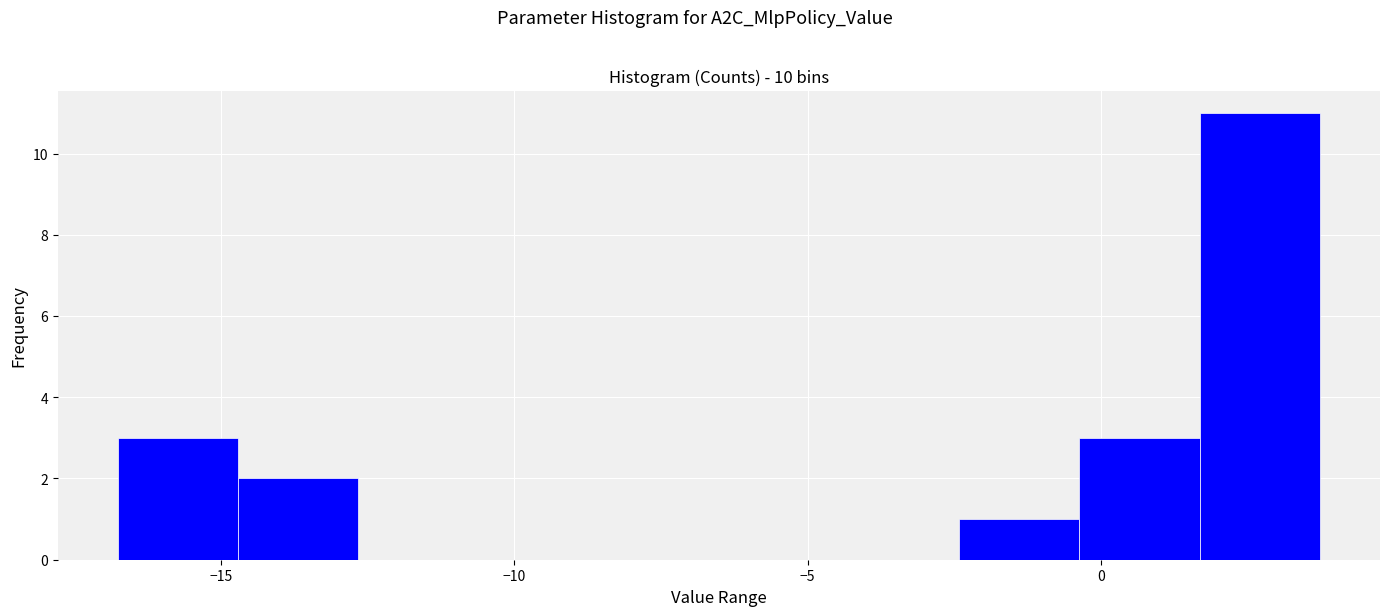

Reading left to right, list every bar in this chart as the range it spans on the x-axis followed by its height. Neither the bar edges nor the heights are printed on the chart, so give them approximately, as read against the axes.

-17.0 to -14.5: 3
-14.5 to -12.5: 2
-12.5 to -10.5: 0
-10.5 to -8.5: 0
-8.5 to -6.5: 0
-6.5 to -4.5: 0
-4.5 to -2.5: 0
-2.5 to -0.5: 1
-0.5 to 1.5: 3
1.5 to 3.5: 11